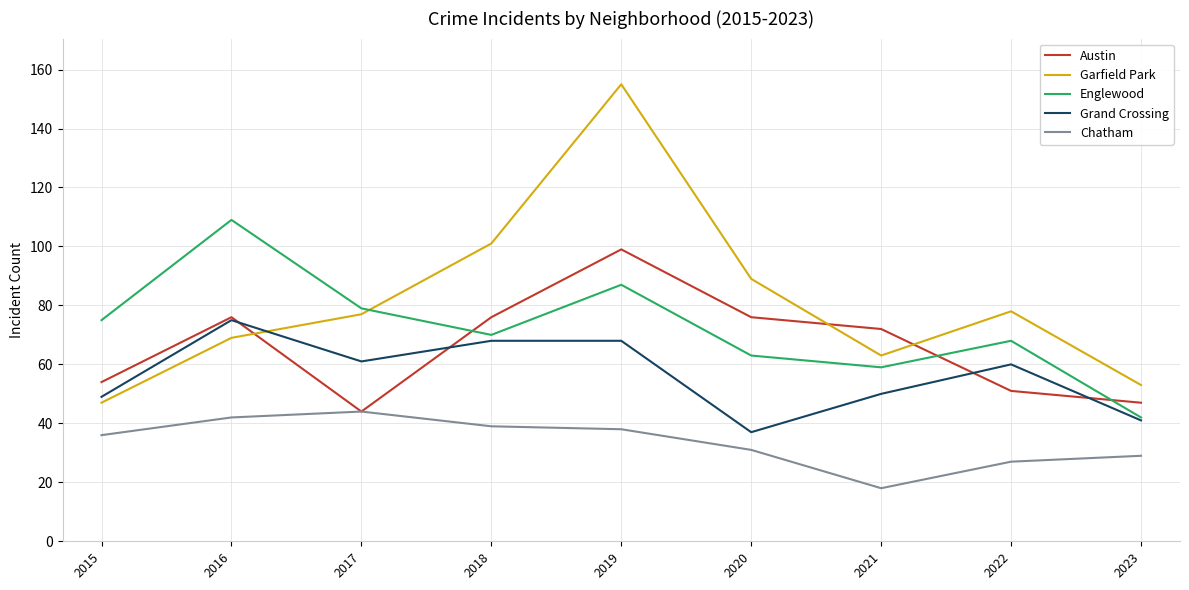

Which series has the largest total across all categories?

Garfield Park